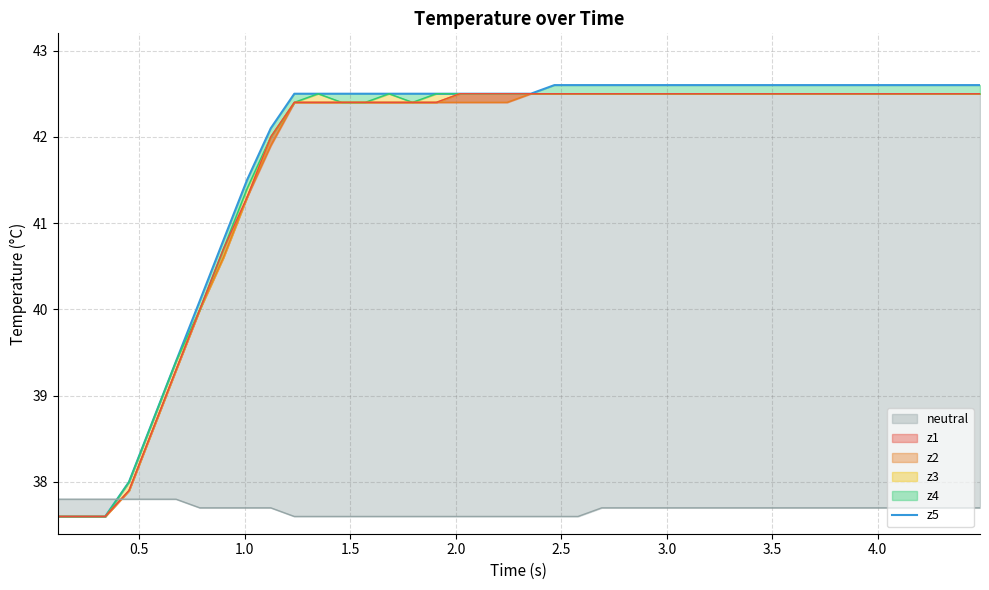

True or false: the data shows 42.6 at 38.

True